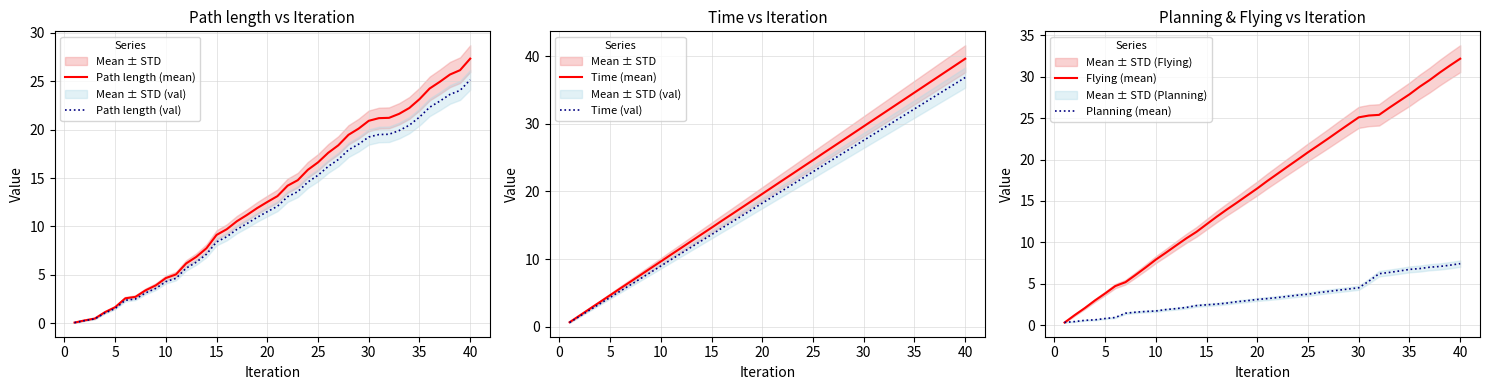

Where is Time (val) nearest to the value 18?

20